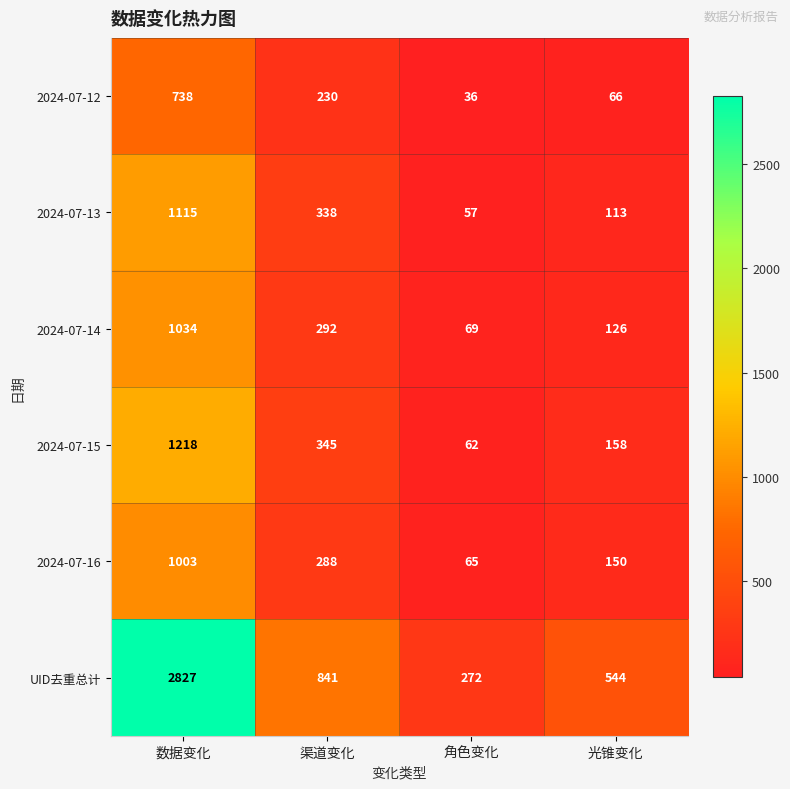

Count the number of categories in the chart.

4